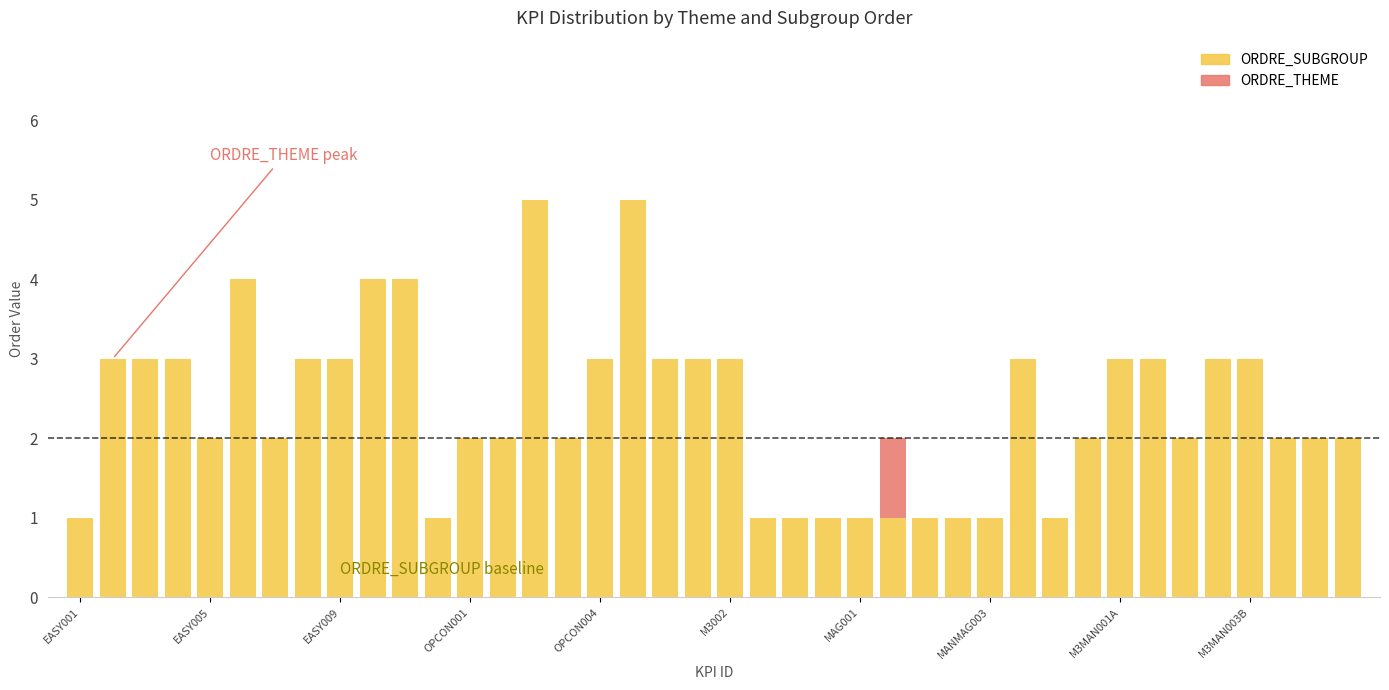

What is the sum of all ORDRE_SUBGROUP values?

95